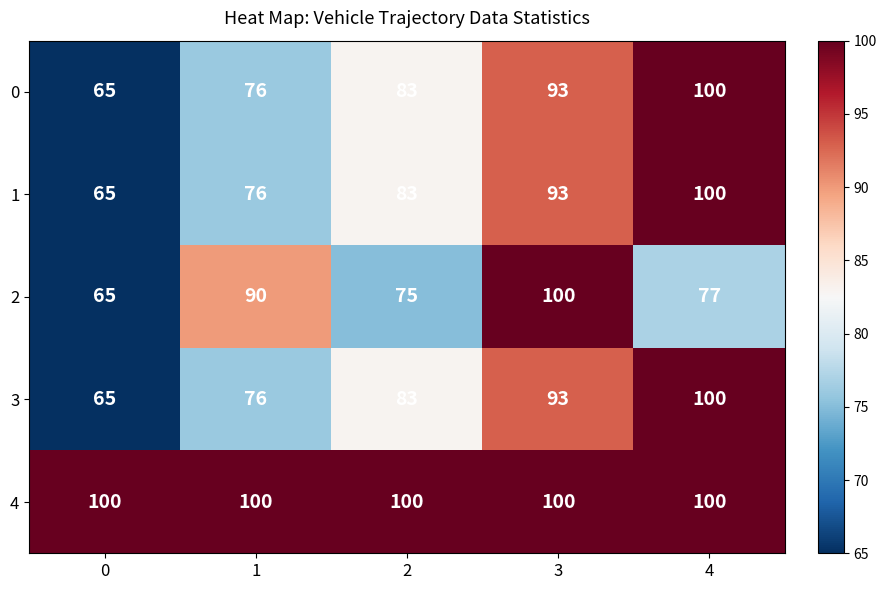

The value of 0 at 4 is 166. True or false?

False